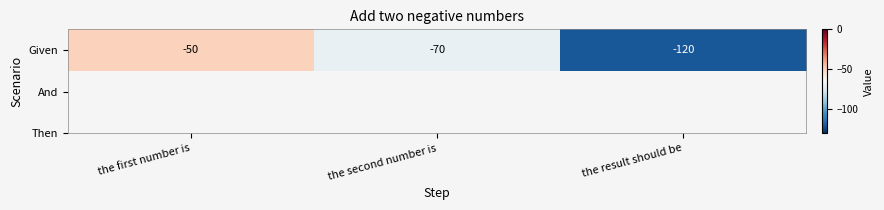

What is the sum of all values?

-240